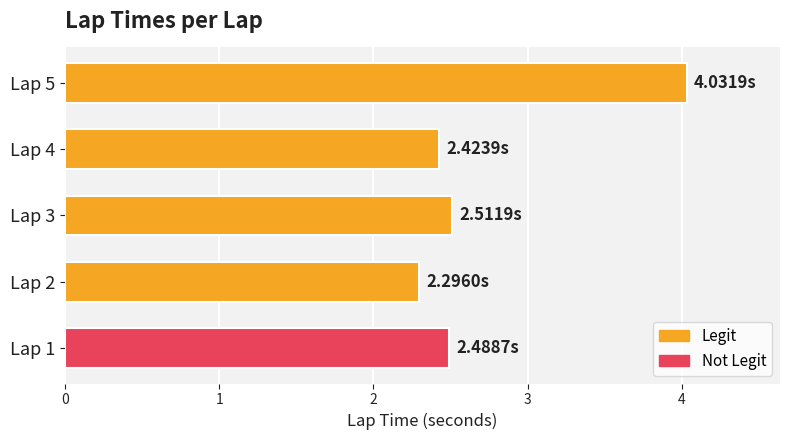

What is the sum of the values at Lap 1 and Lap 3?

5.0